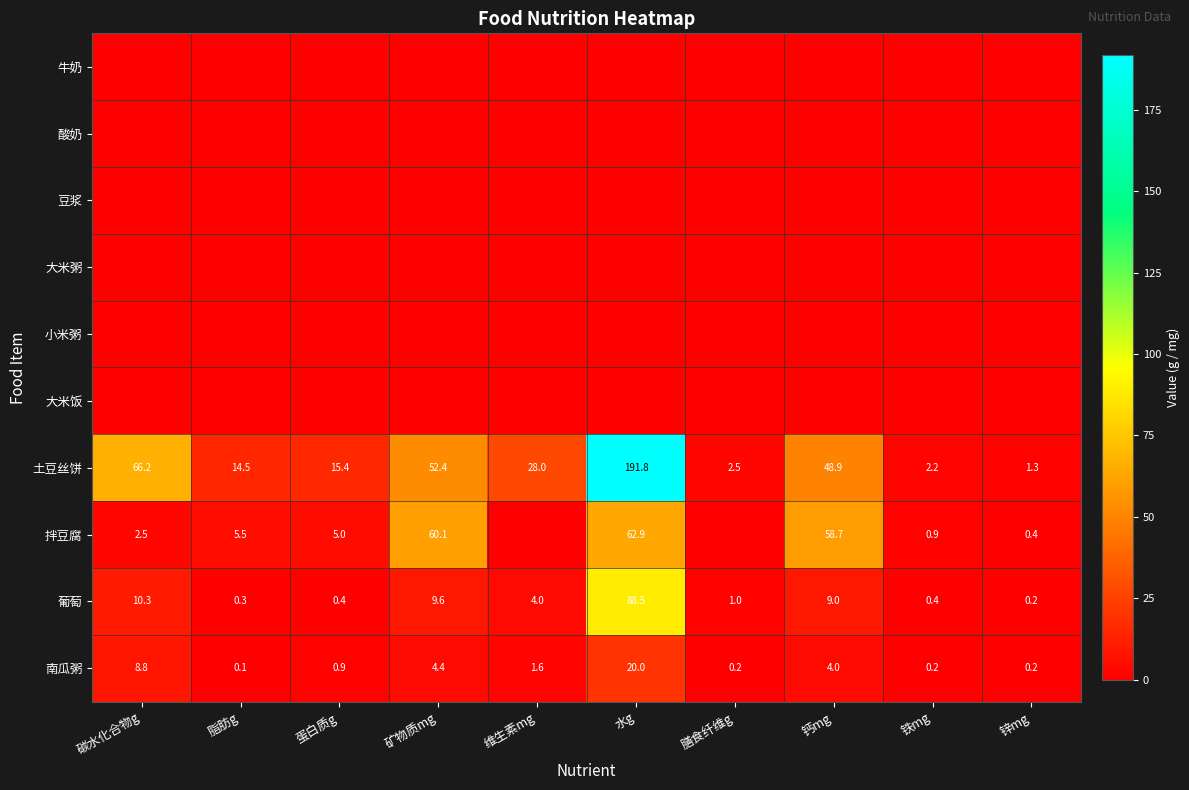

At which label does 南瓜粥 first exceed 1?

碳水化合物g